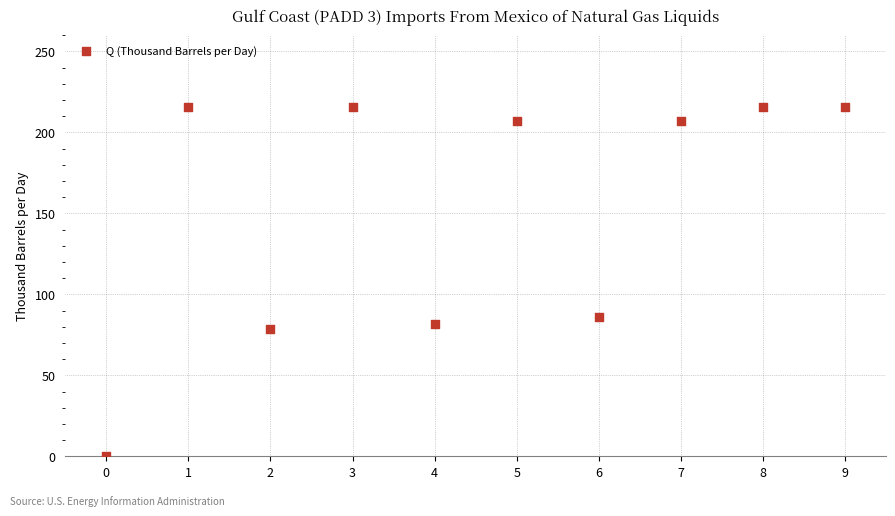

What is the range of Y values (max minus min)?

216.0